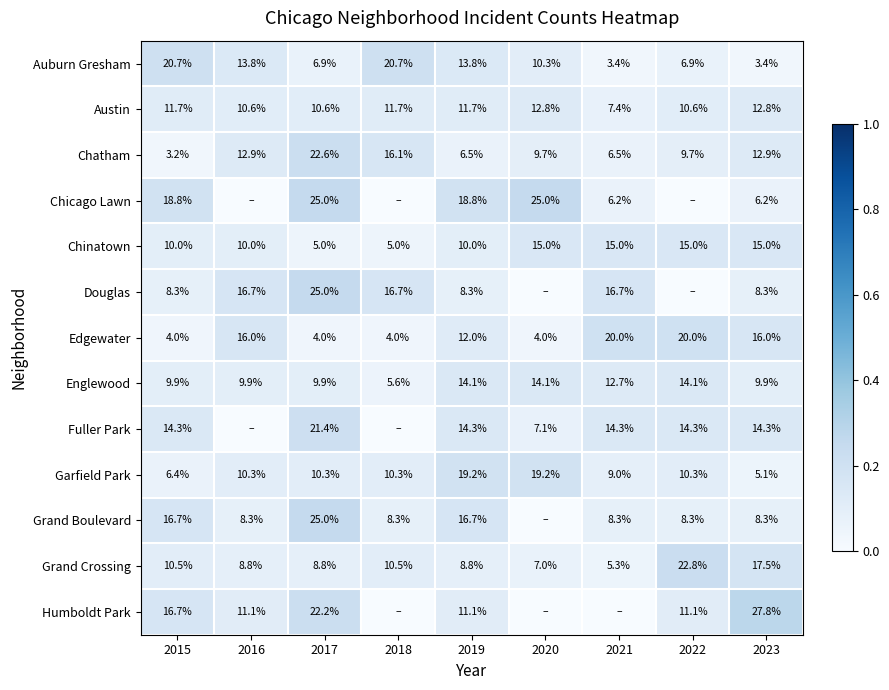

Is it true that Chinatown equals 5.8 at 2016?

False